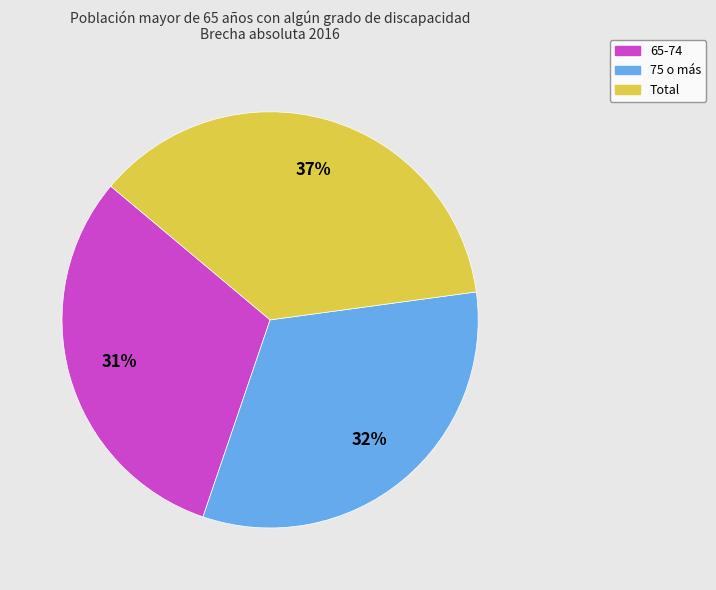

Is 65-74 the majority of the pie?

No